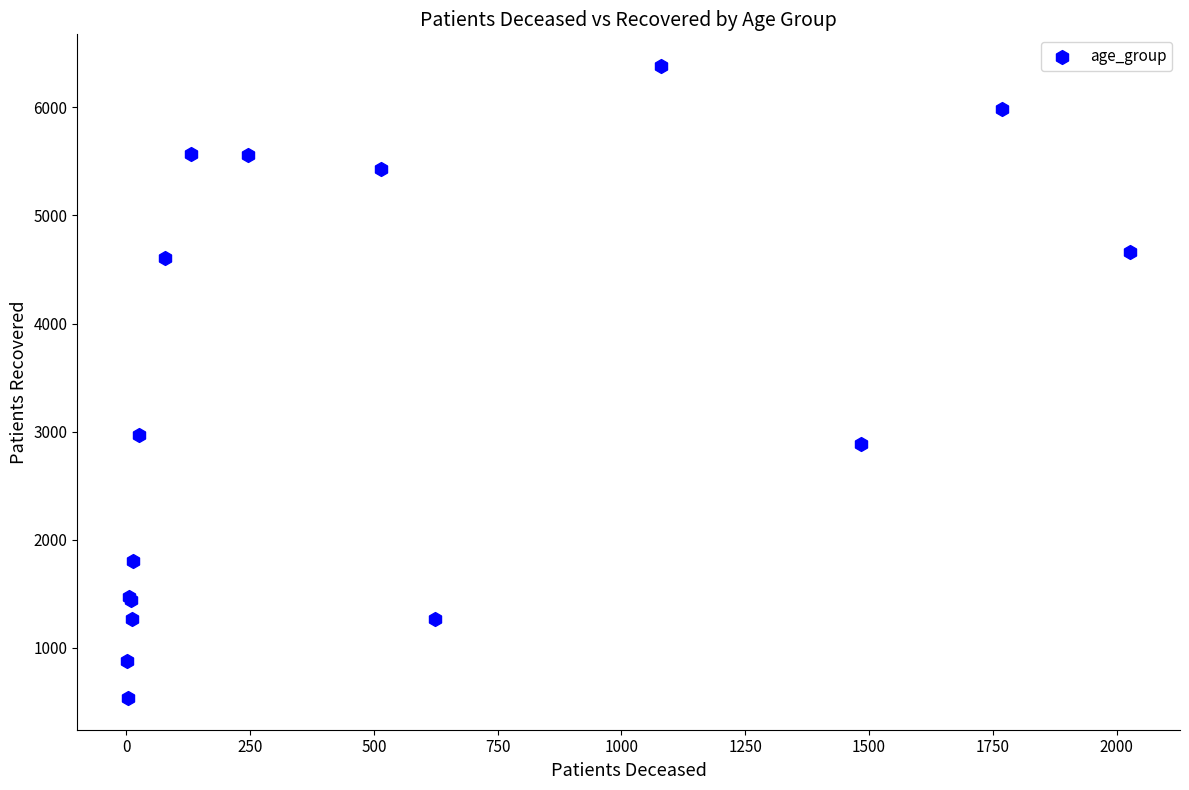

What Y value in the scatter plot is closest to 3459?

2972